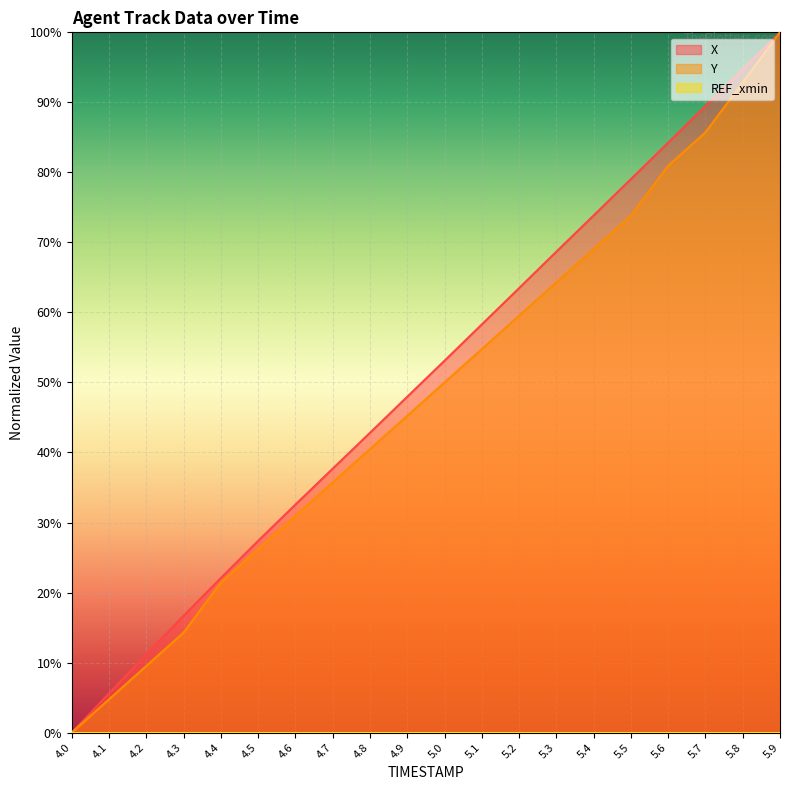

Between 4.4 and 5.1, which is larger?

5.1